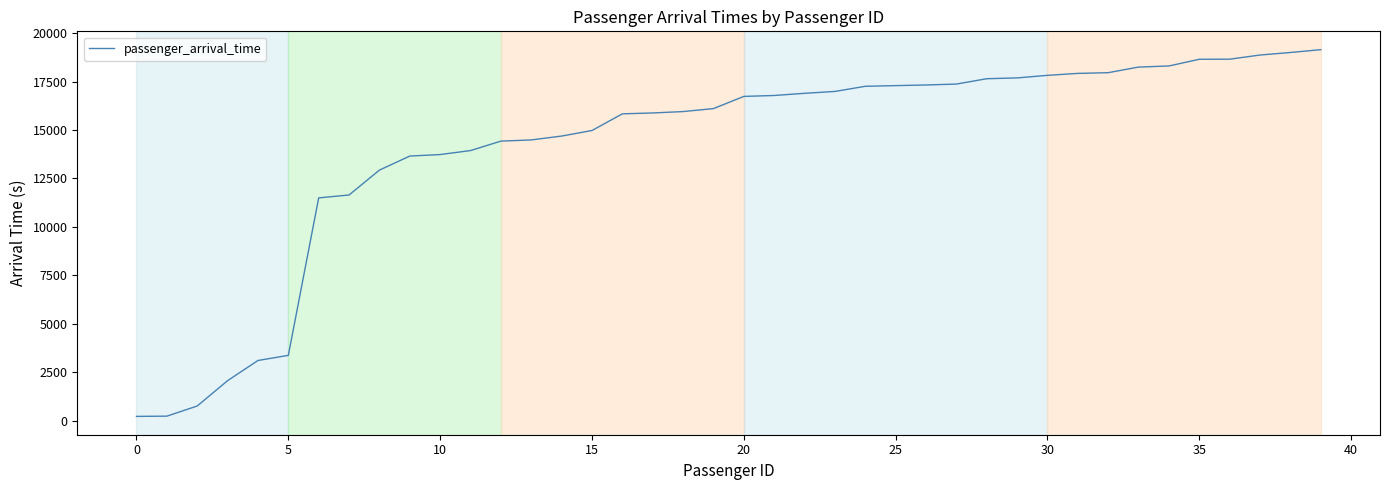

What is the maximum value shown in the chart?

19146